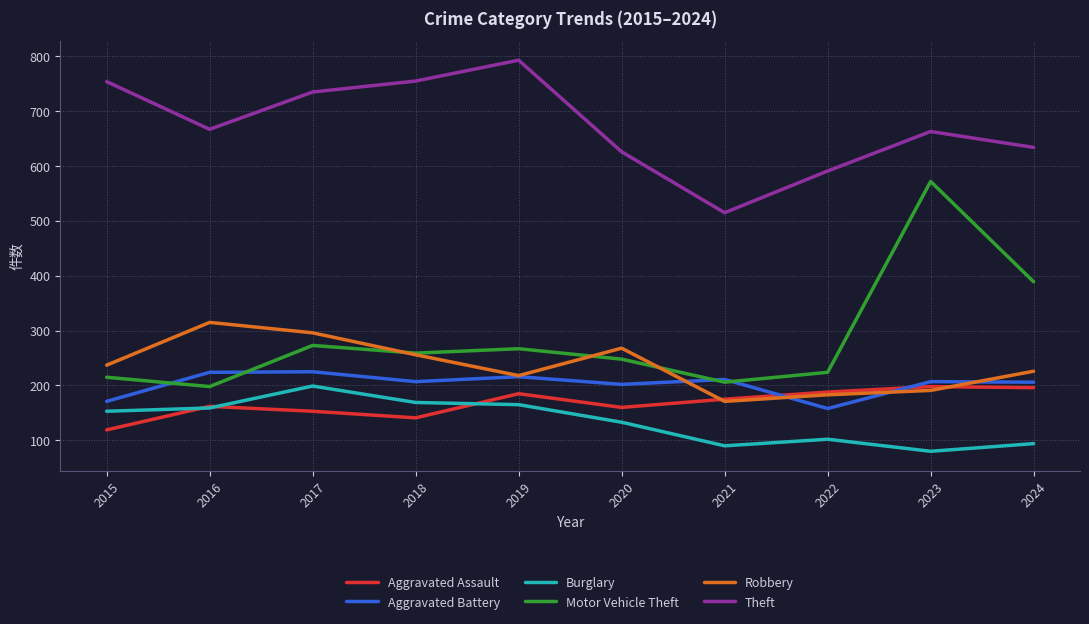

What is the difference between the Burglary values at 2018 and 2023?

89